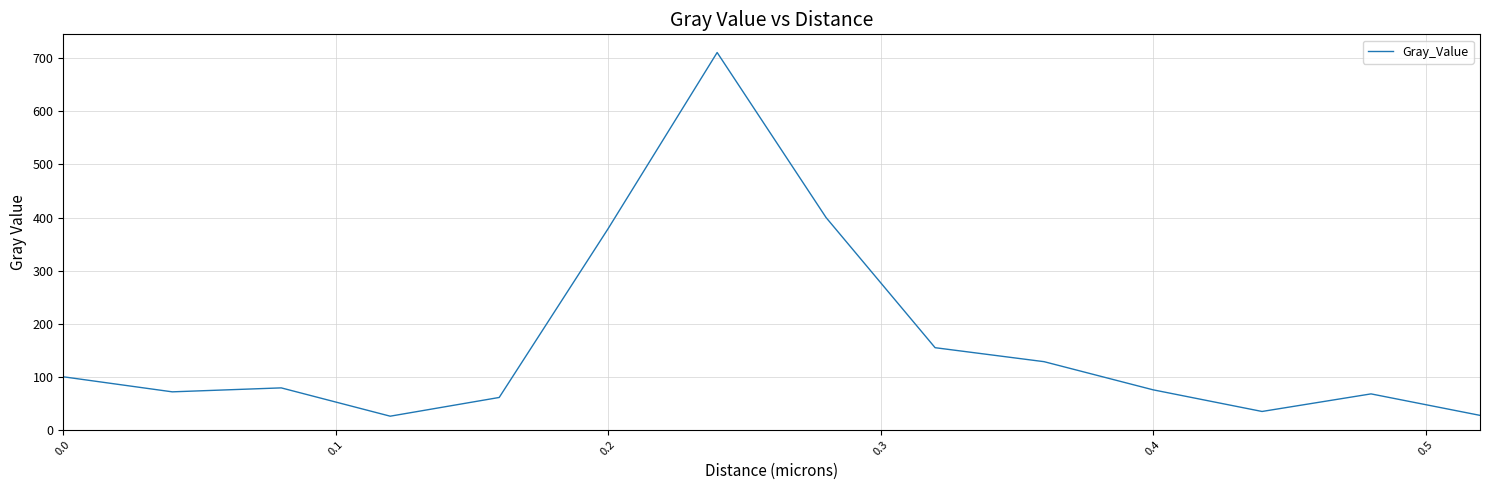

What is the maximum value shown in the chart?

711.0